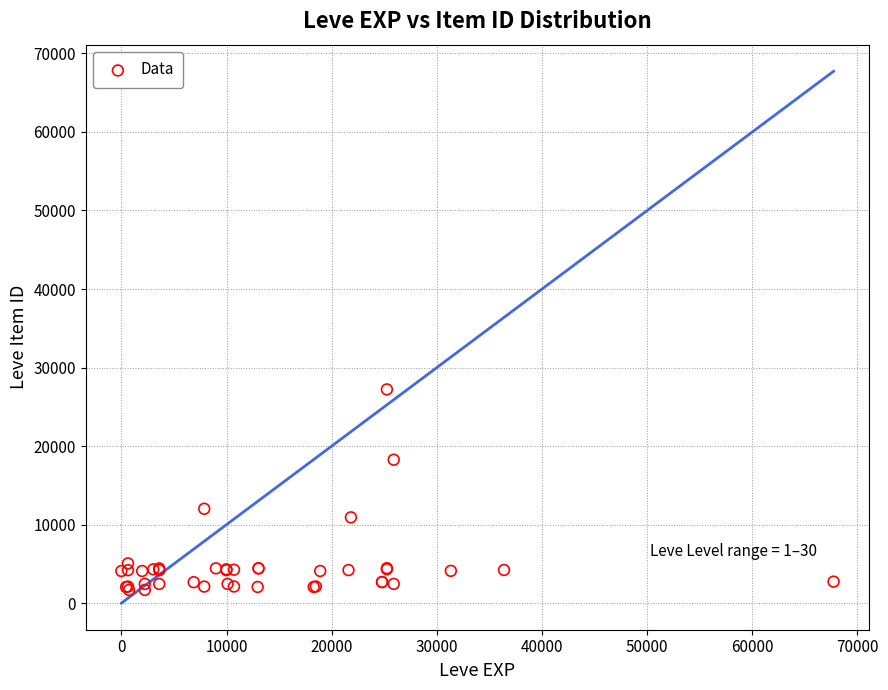

What Y value in the scatter plot is closest to 14448?

12018